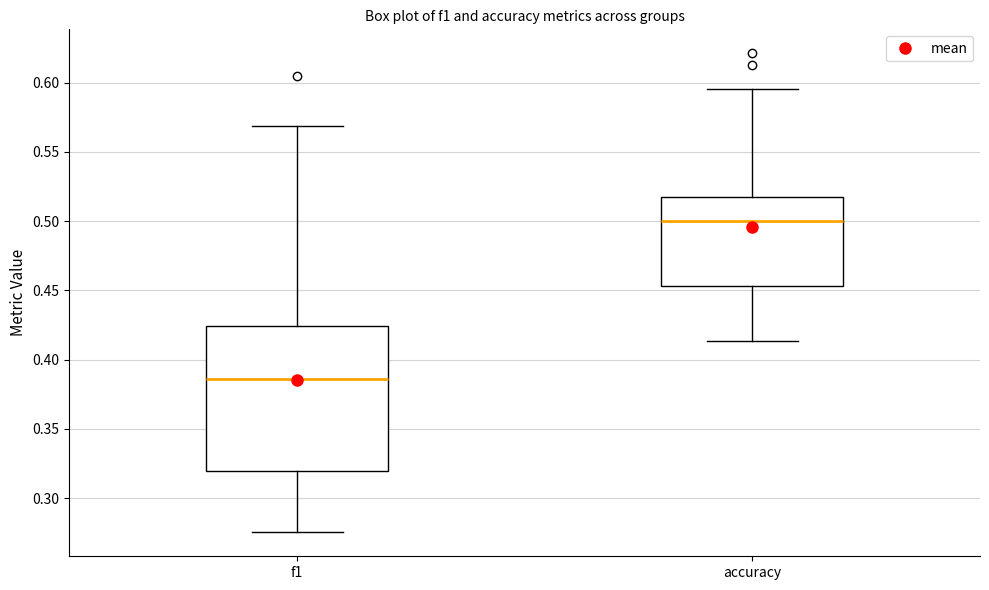

Which box has the highest median line?

accuracy